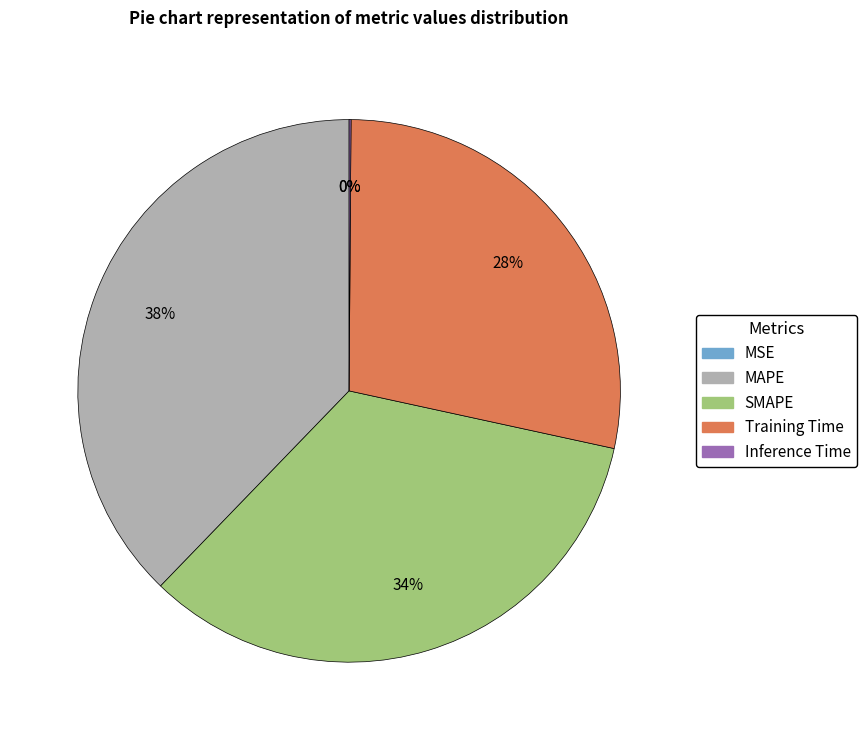

To the nearest percent, what percentage of the pie is Training Time?

28%